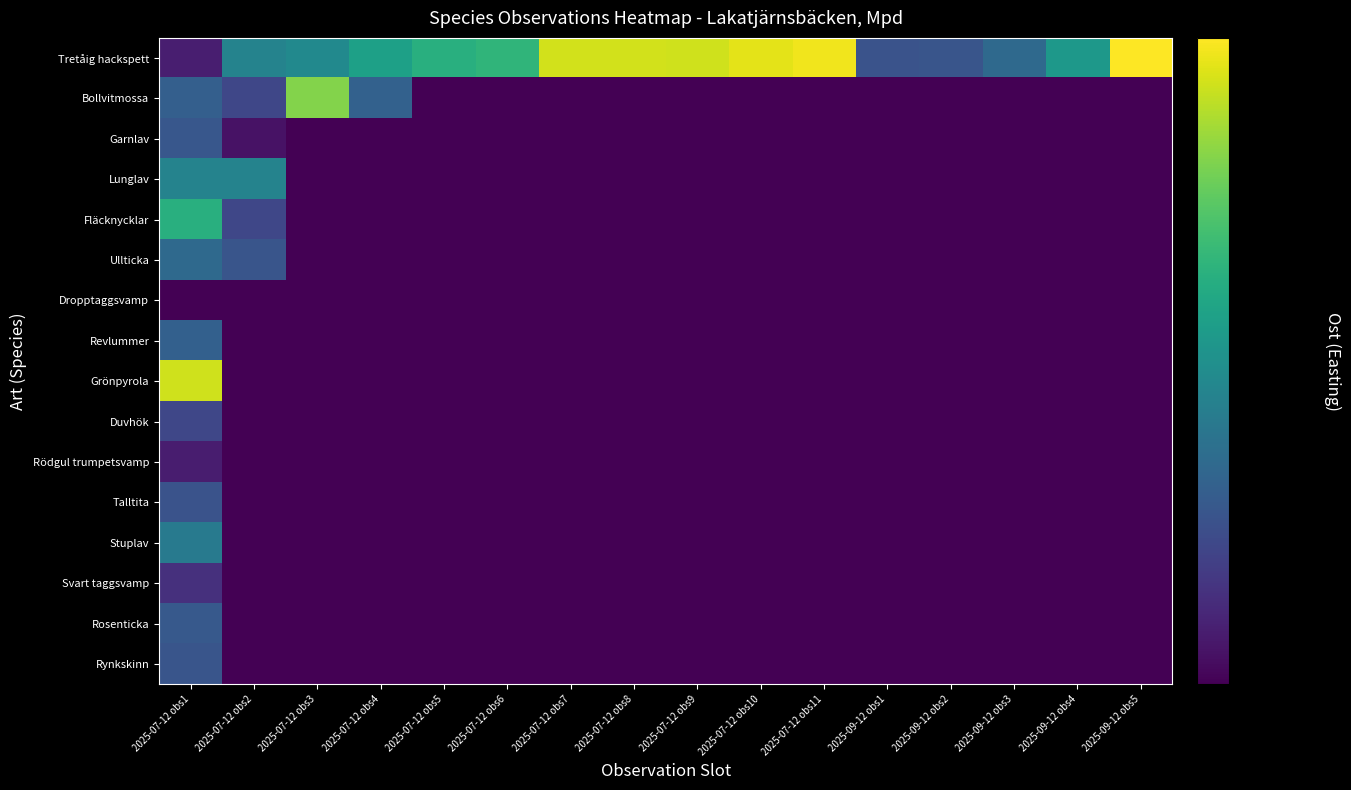

List the series in order of their peak value, highest first.

Tretåig hackspett, Grönpyrola, Bollvitmossa, Fläcknycklar, Lunglav, Stuplav, Ullticka, Revlummer, Rosenticka, Garnlav, Rynkskinn, Talltita, Duvhök, Svart taggsvamp, Rödgul trumpetsvamp, Dropptaggsvamp